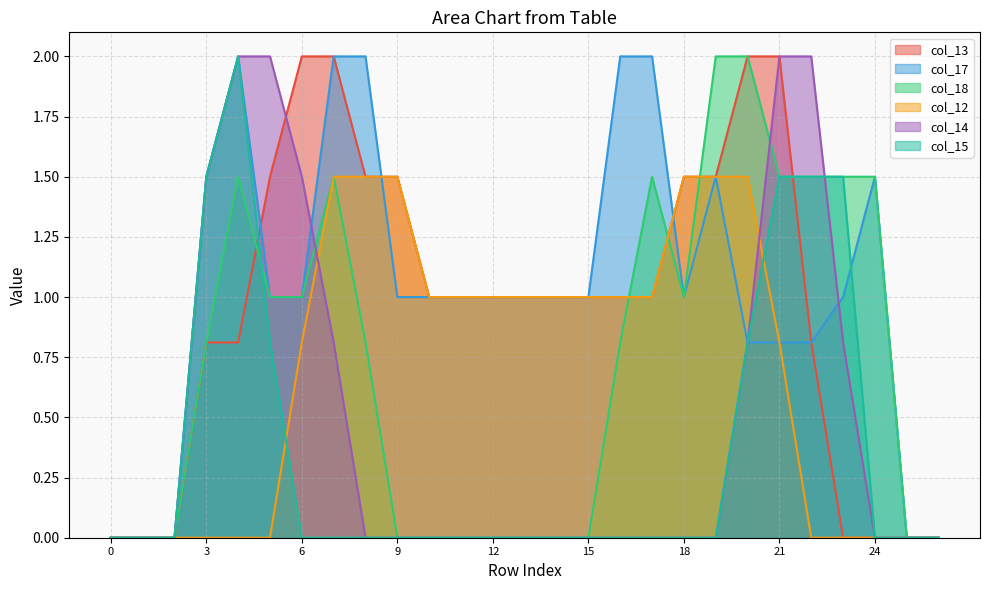

At which label does col_13 first exceed 1?

5